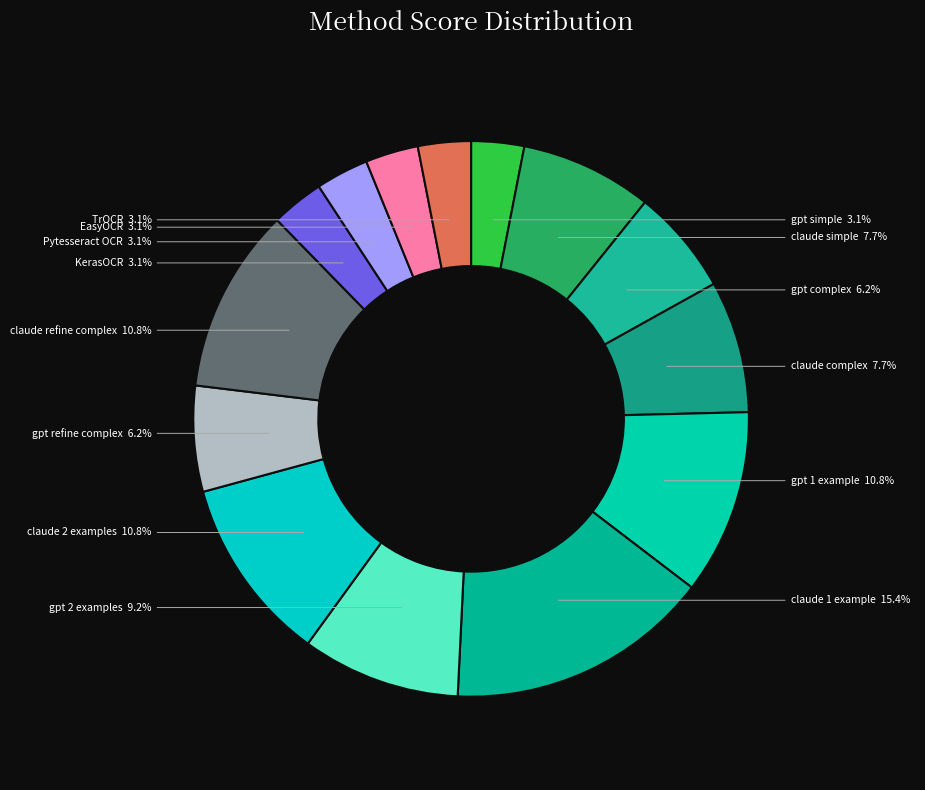

Count the number of slices in the pie.

14